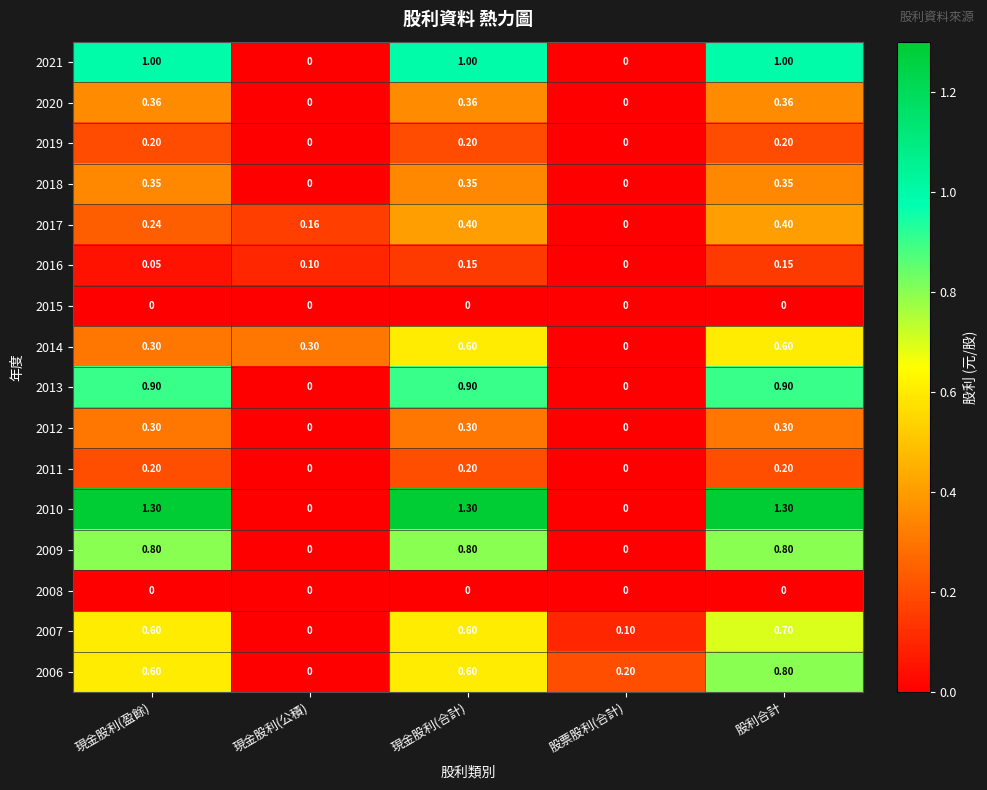

Where does the 2010 series first go above 1?

現金股利(盈餘)